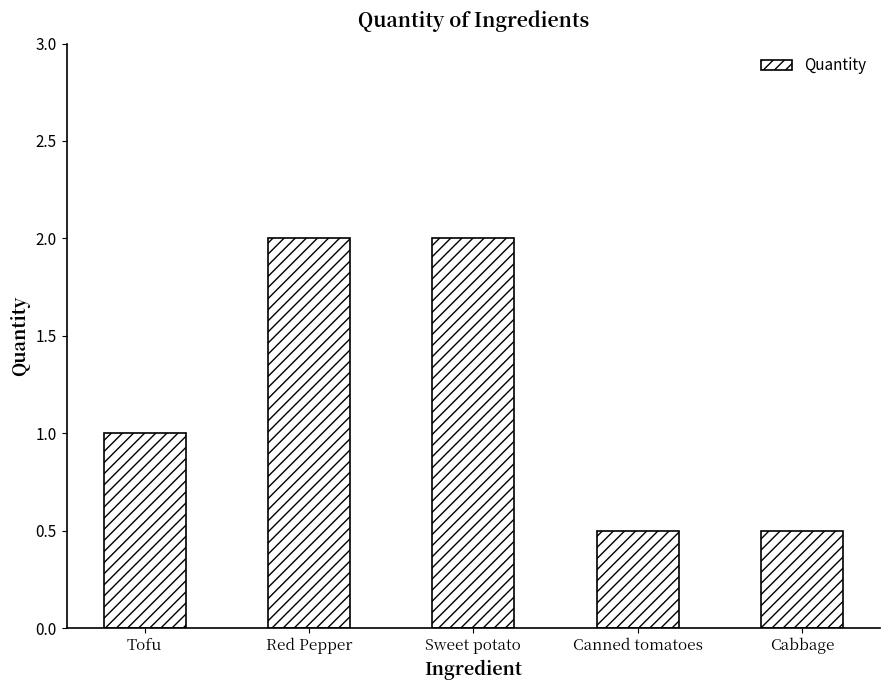

Is it true that the value at Tofu is 1.0?

True